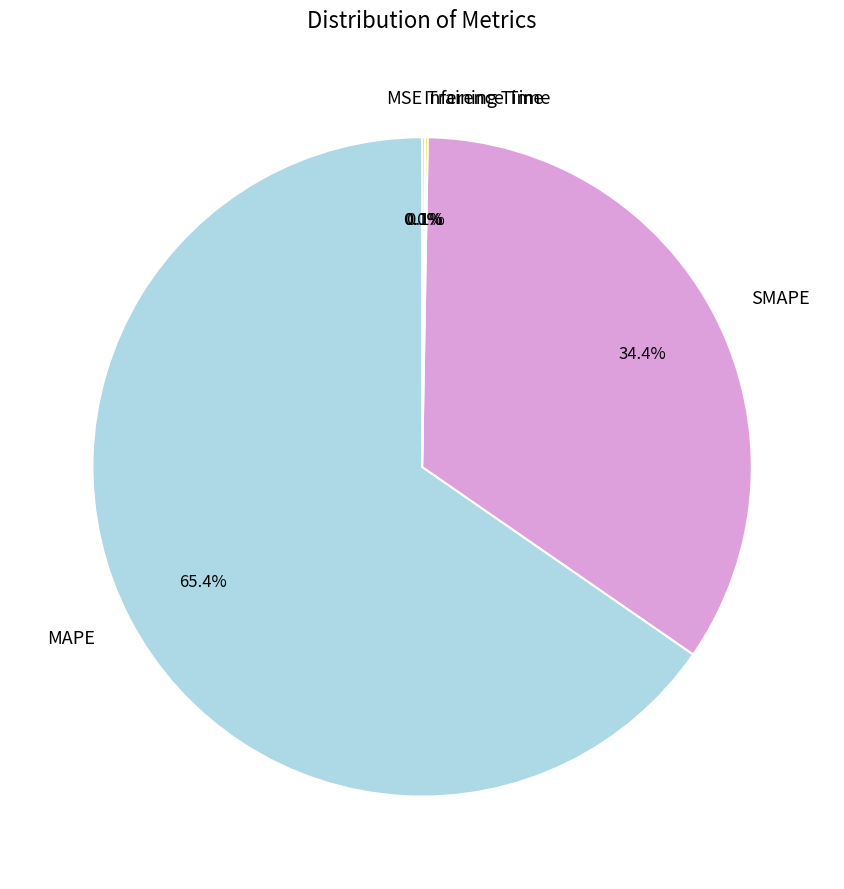

Which category has the biggest portion of the pie?

MAPE